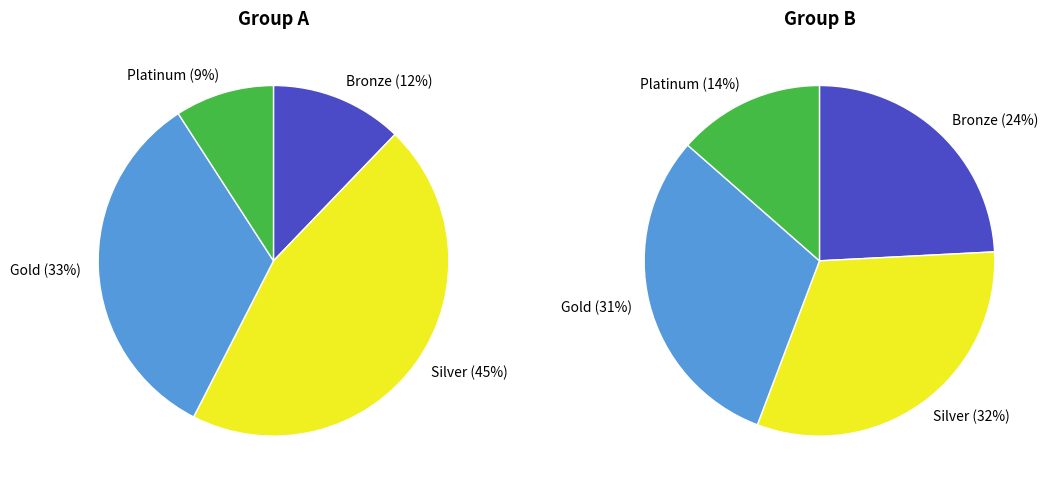

Is the sum of 9 and 3 greater than half?

No